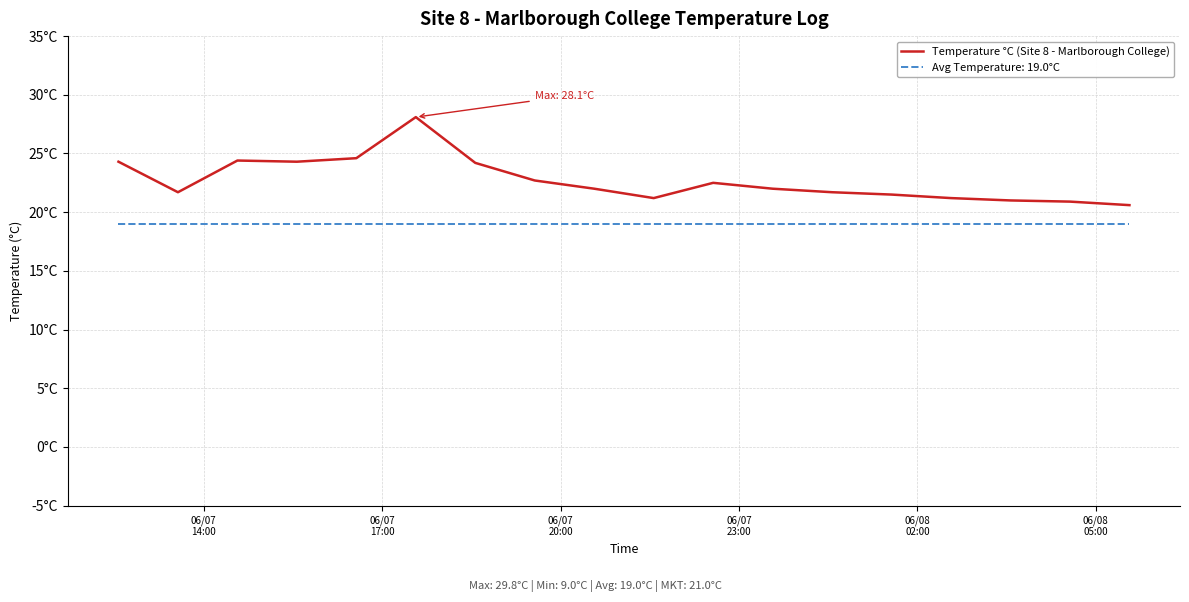

Is this an area chart (filled region under the line)?

No